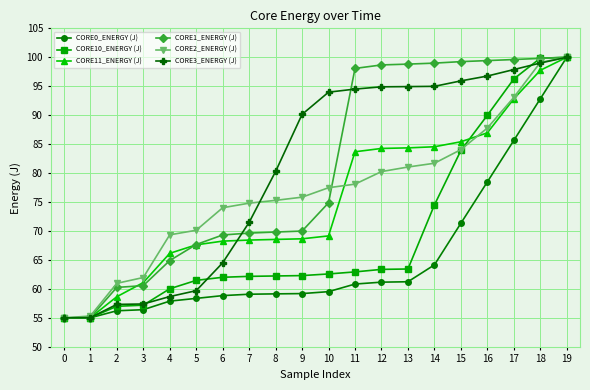

What is the difference between the highest and lowest values at 11?

37.2